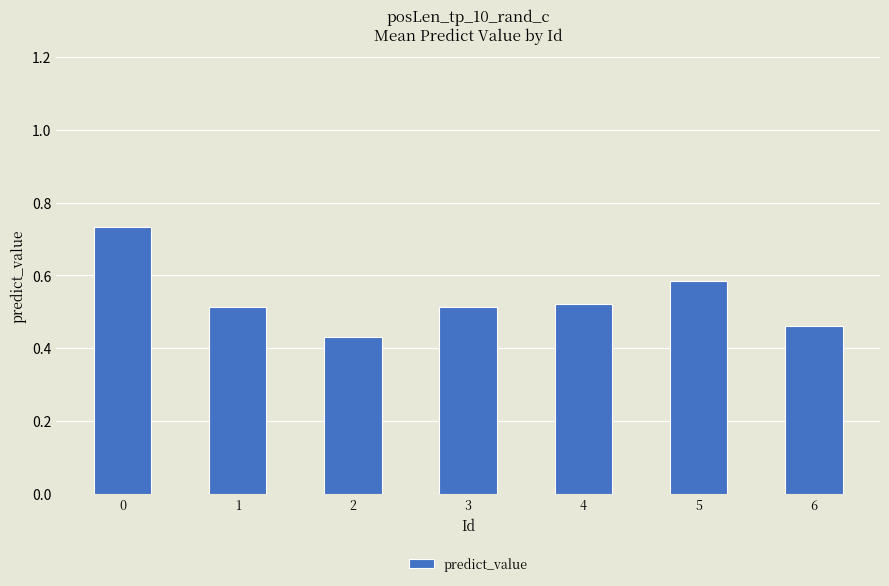

The chart shows a value of 0.2 at 0. True or false?

False